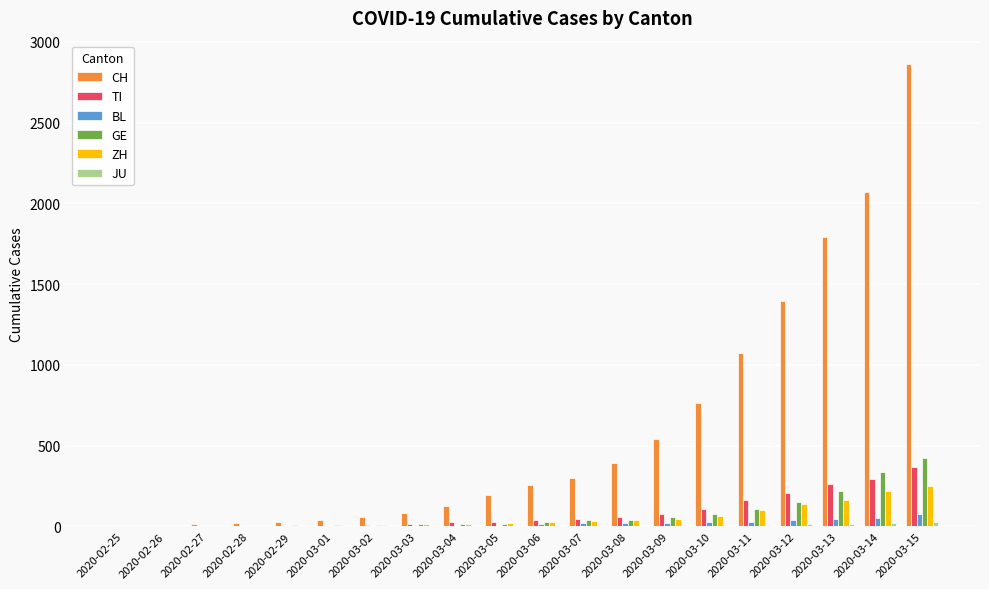

Which series changed the most between 2020-03-04 and 2020-03-10?

CH